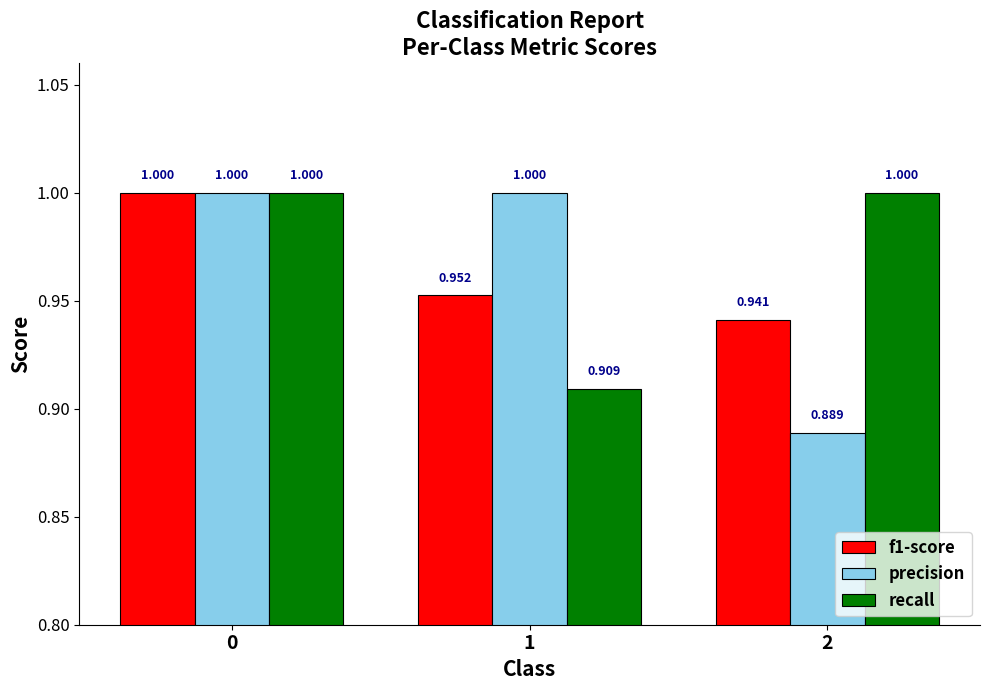

At which label does precision reach its minimum?

2